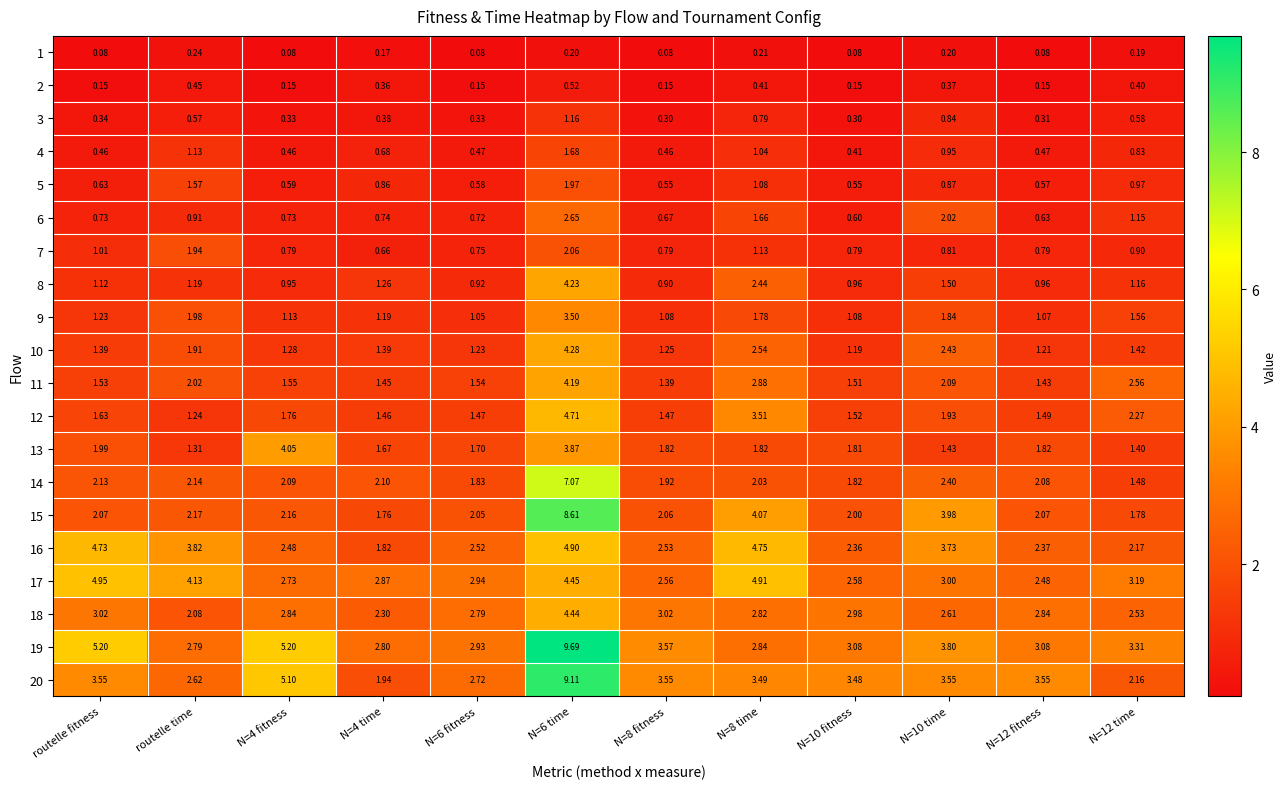

Is the value of 19 at N=12 fitness greater than the value of 16 at N=4 fitness?

Yes